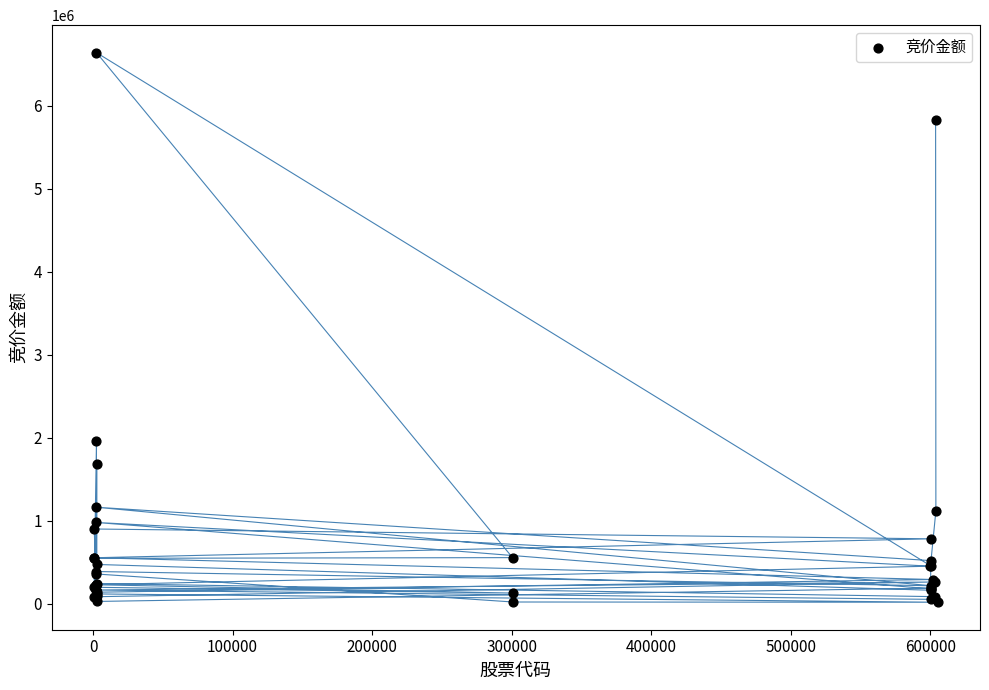

What Y value in the scatter plot is closest to 3329333?

1962360